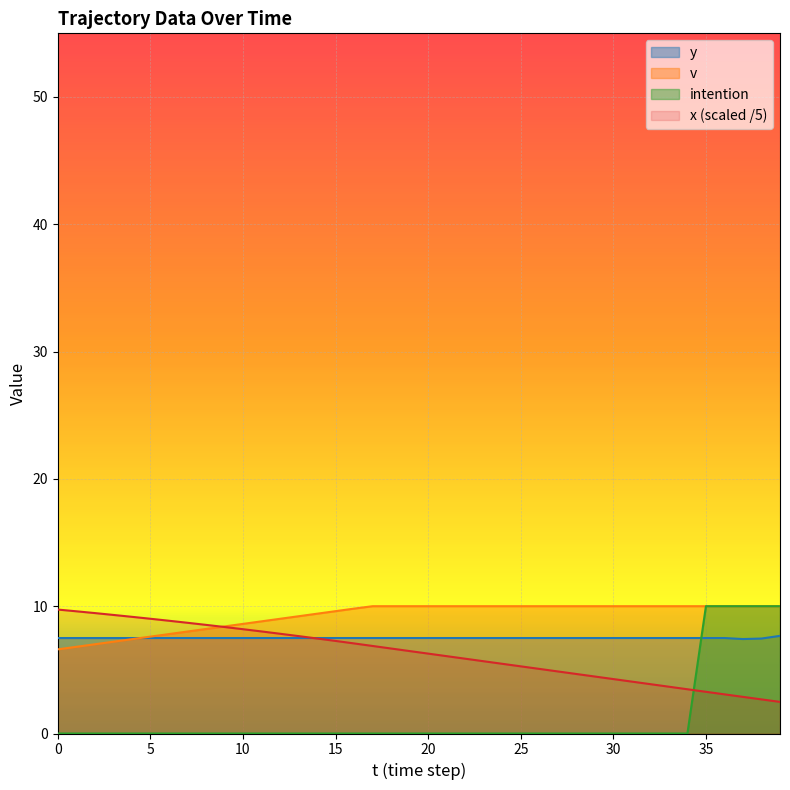

The value of intention at 18 is 0.0. True or false?

True